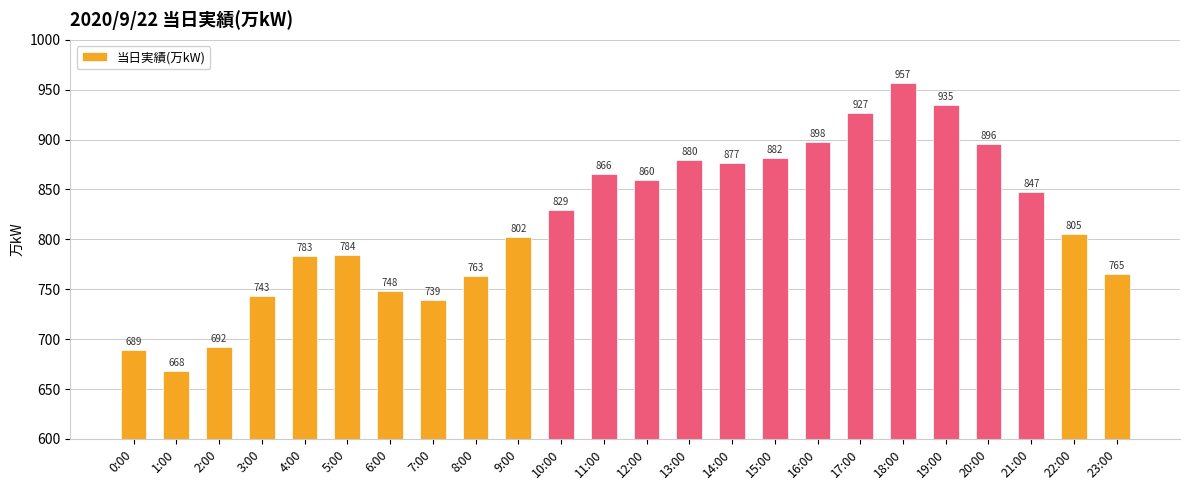

The value at 16:00 is 1188. True or false?

False